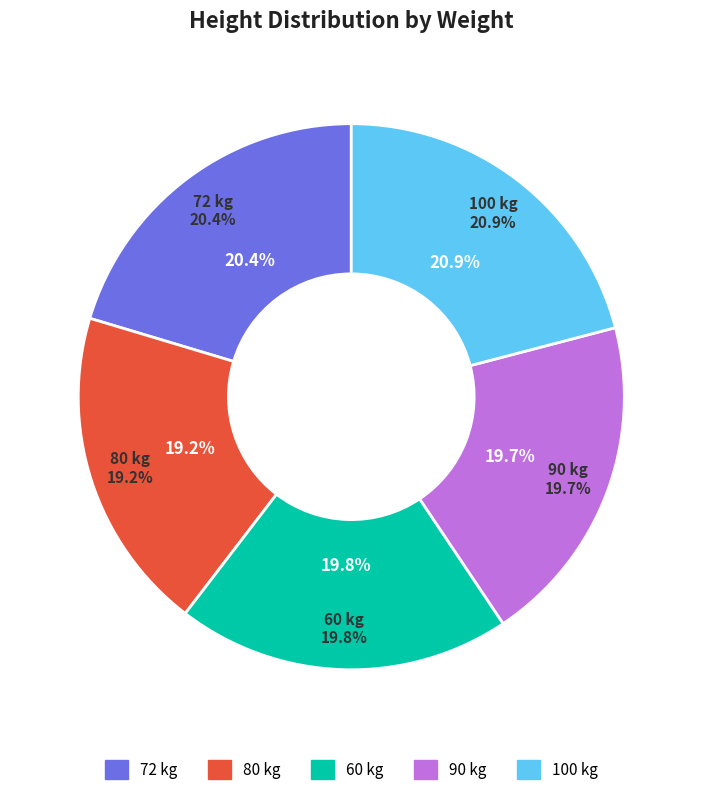

To the nearest percent, what portion does 80 kg represent?

19%